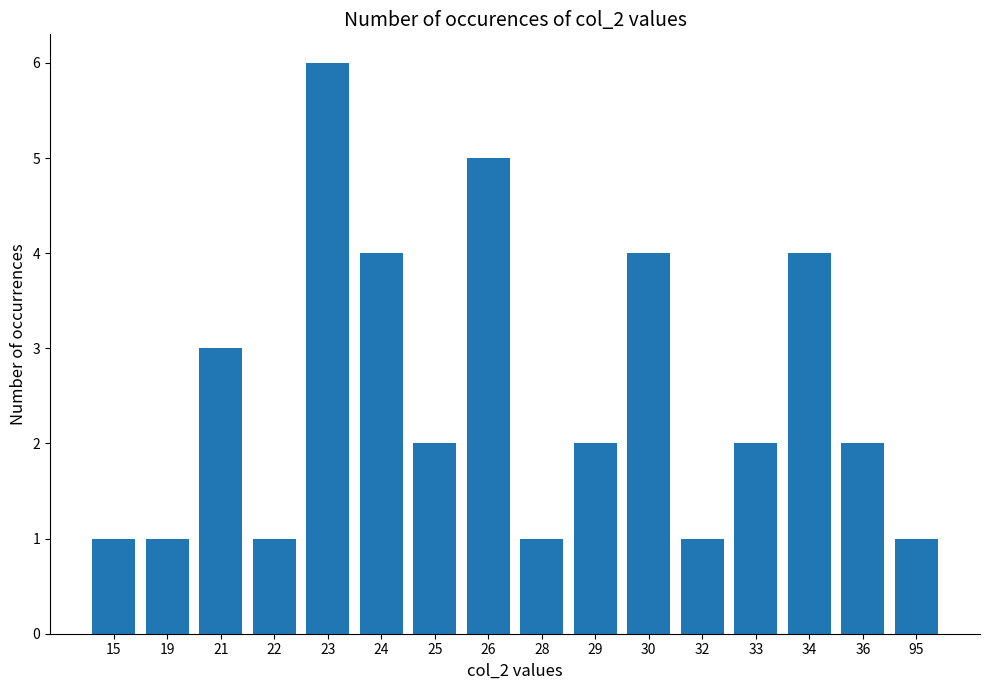

What is the difference between the second highest and second lowest values?

4